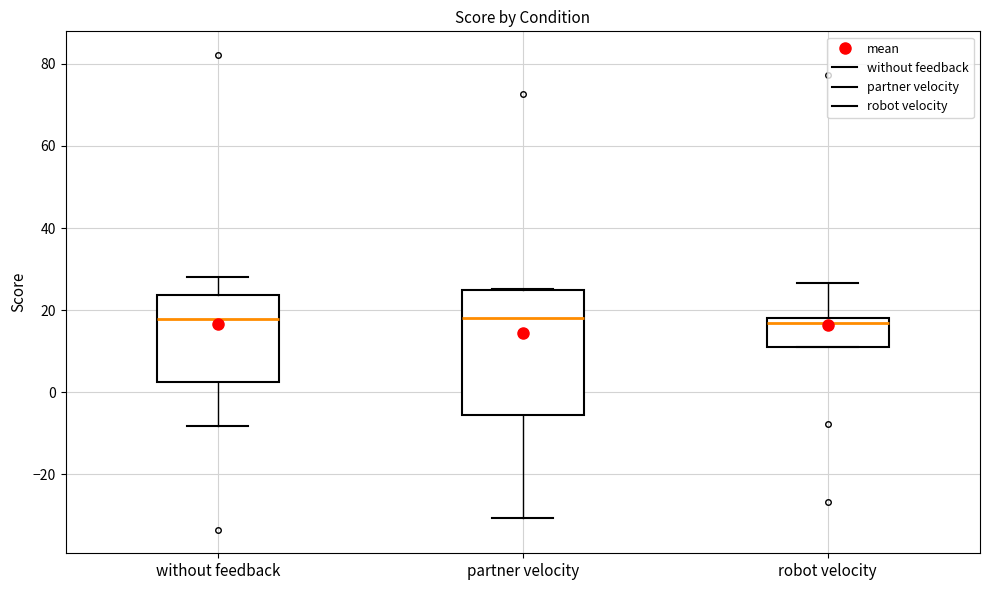

Reading left to right, transcribe this box plot: for each box, give where its median line is, the range the box spans, and where its two whiskers end, as read against the y-axis. The values are not printed on the chart, so give them approximately, as read against the axis.

without feedback: median 18, box 2 to 24, whiskers -8 to 28
partner velocity: median 18, box -6 to 26, whiskers -30 to 26
robot velocity: median 16, box 12 to 18, whiskers 12 to 26